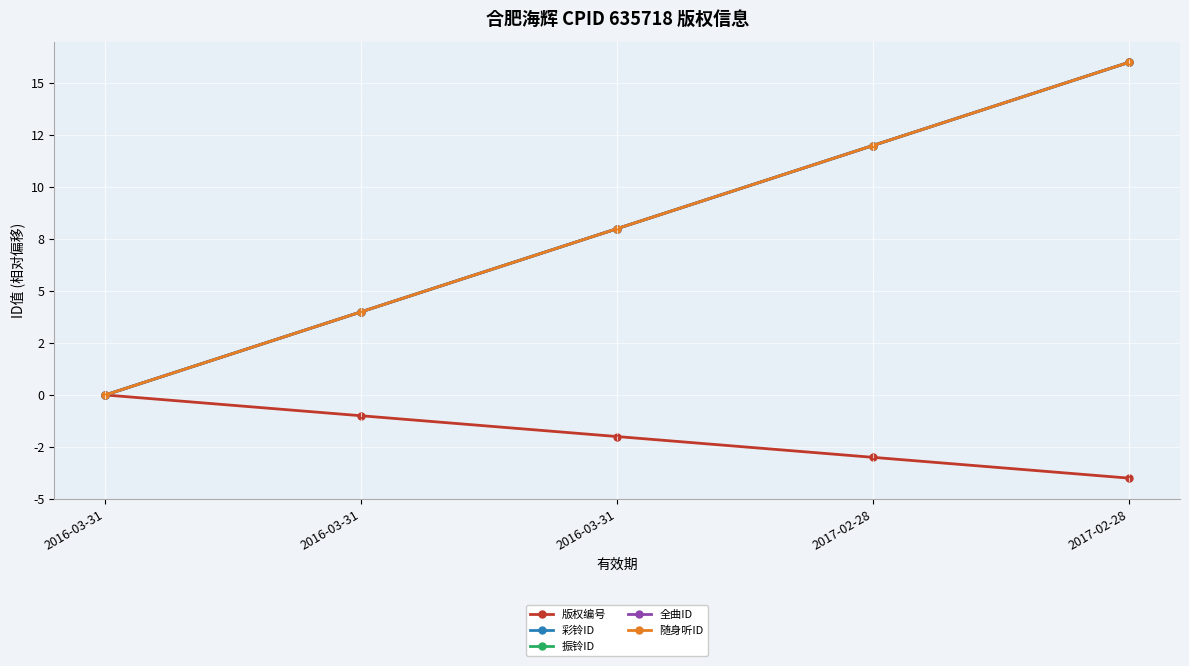

Is the value of 振铃ID at 2016-03-31 greater than the value of 全曲ID at 2016-03-31?

No